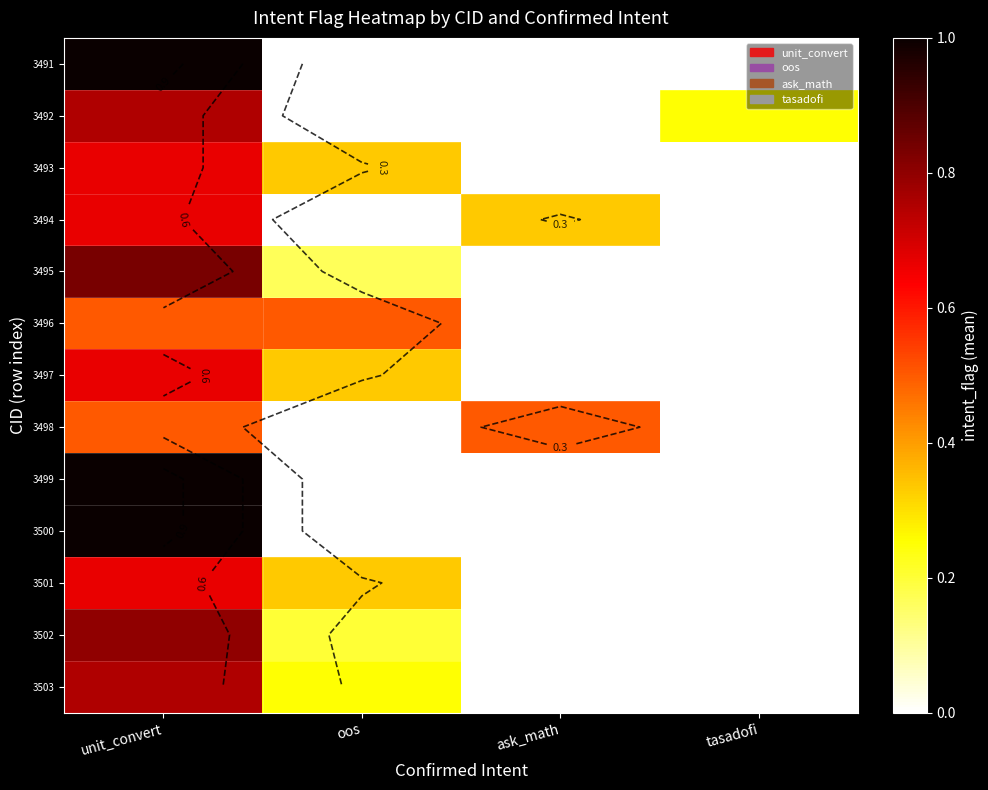

The 3496 series shows 0.5 at unit_convert. True or false?

True